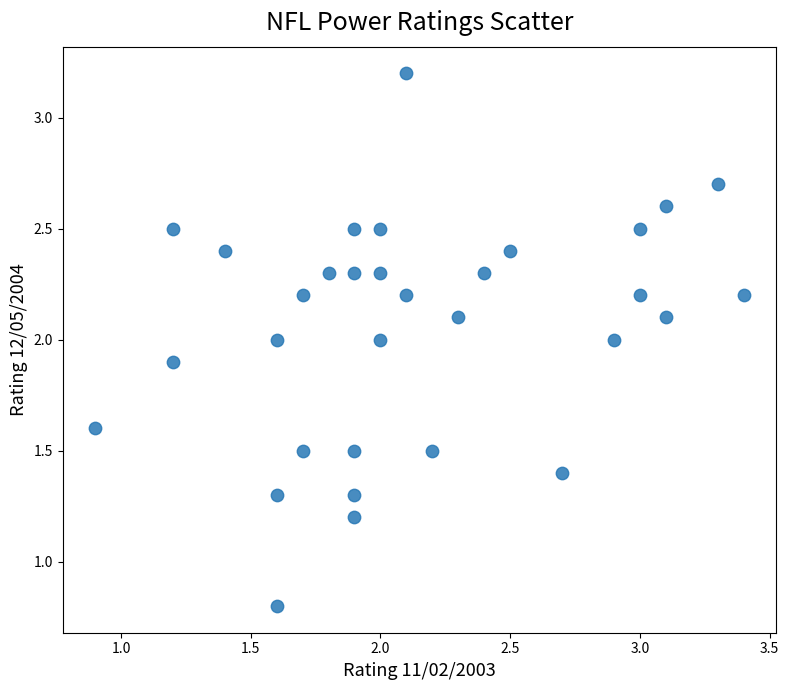

What is the range of Y values (max minus min)?

2.4